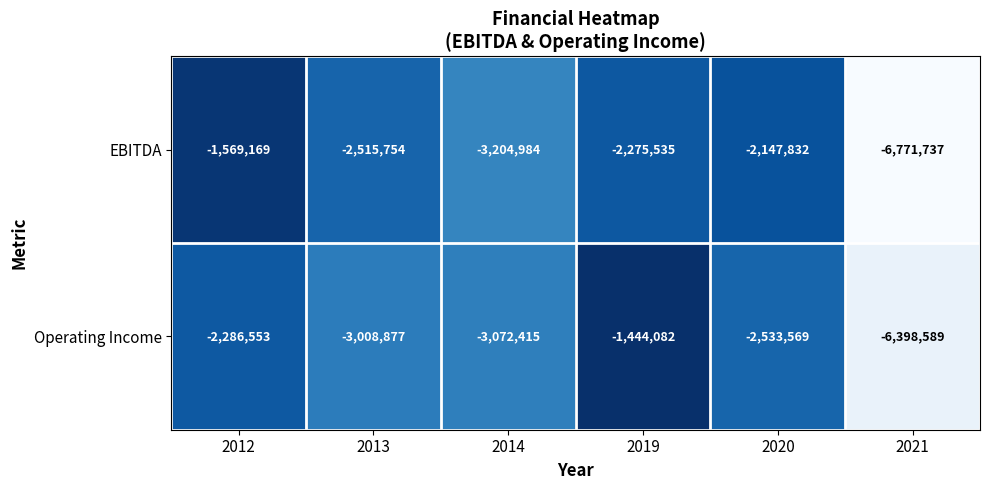

At which category does the chart reach its peak across all series?

2019